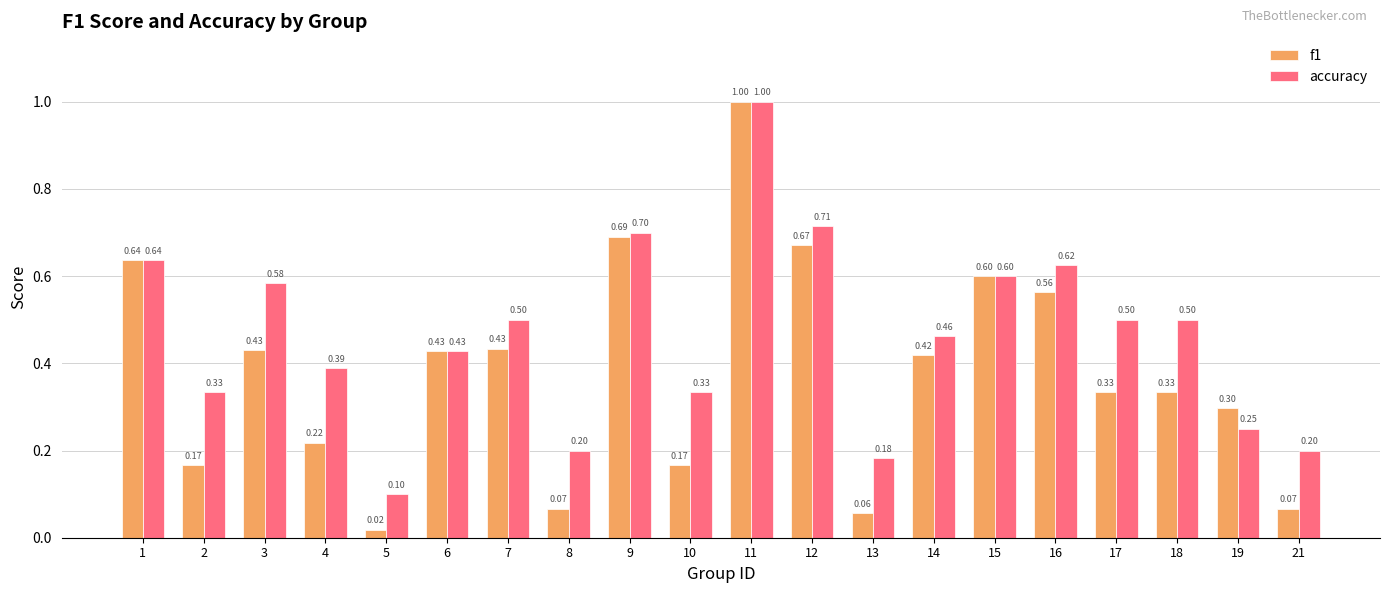

At which category is the sum across all series the highest?

11